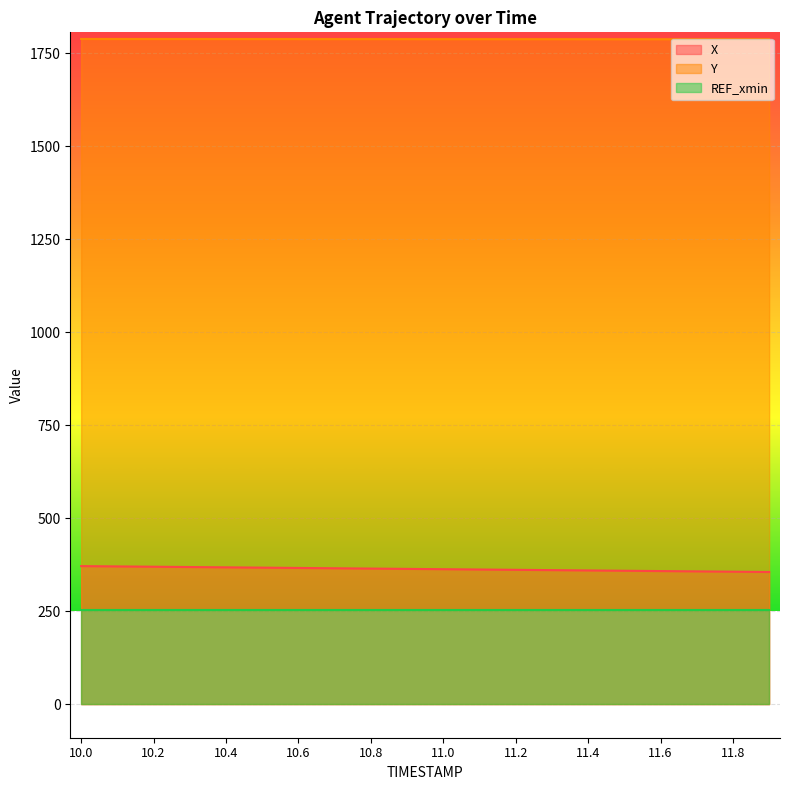

What is the approximate value of X at 11.5?

358.5